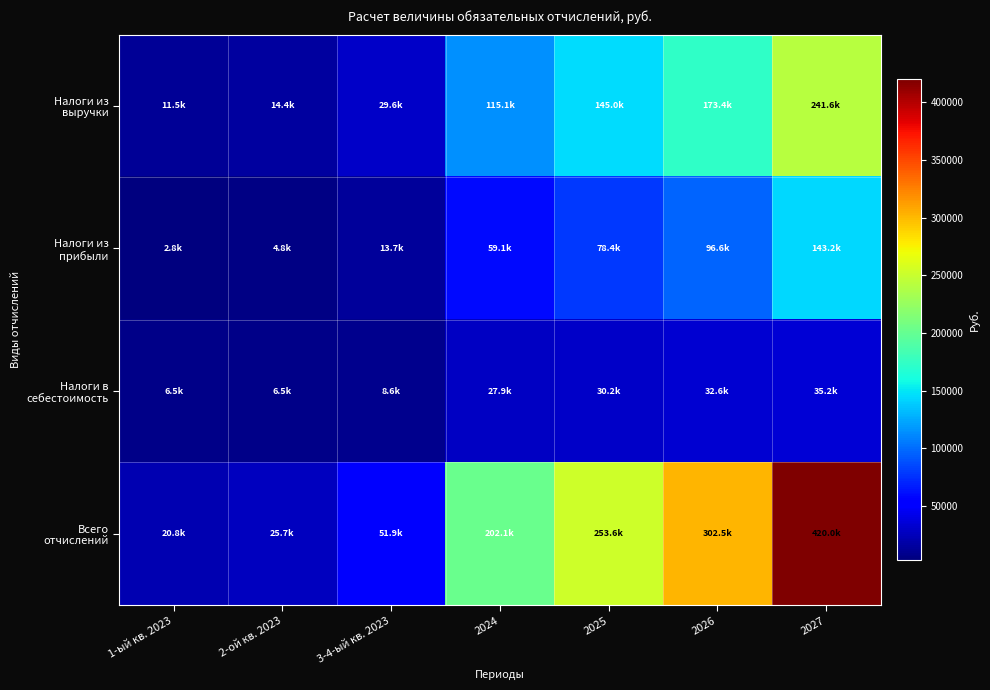

Rank the series by their average value, from lowest to highest.

Налоги в себестоимость, Налоги из прибыли, Налоги из выручки, Всего отчислений